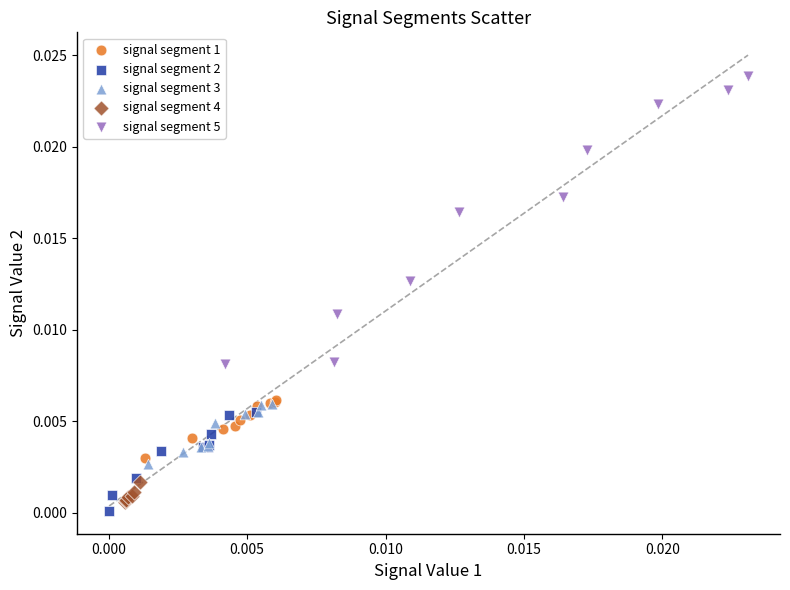

Which series reaches the maximum Y coordinate?

signal segment 5